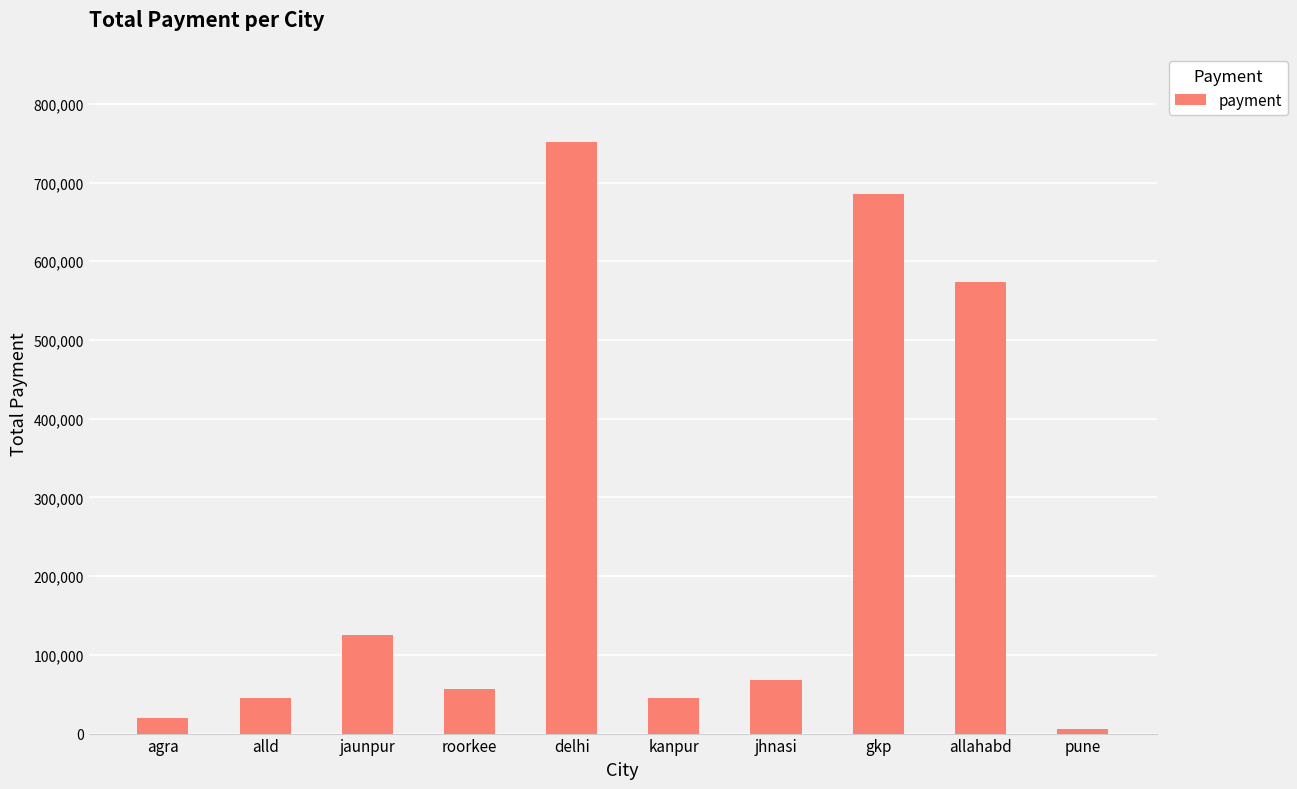

Which label corresponds to the smallest value in the chart?

pune